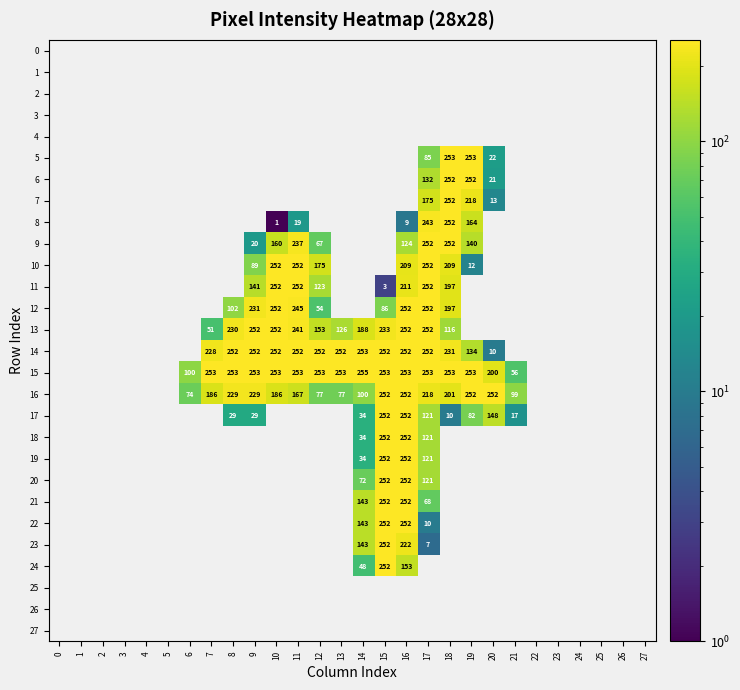

Between 23 and 17, which is larger?

17